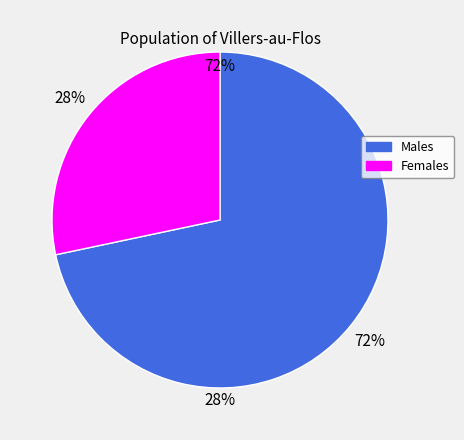

How many slices are in this pie chart?

2